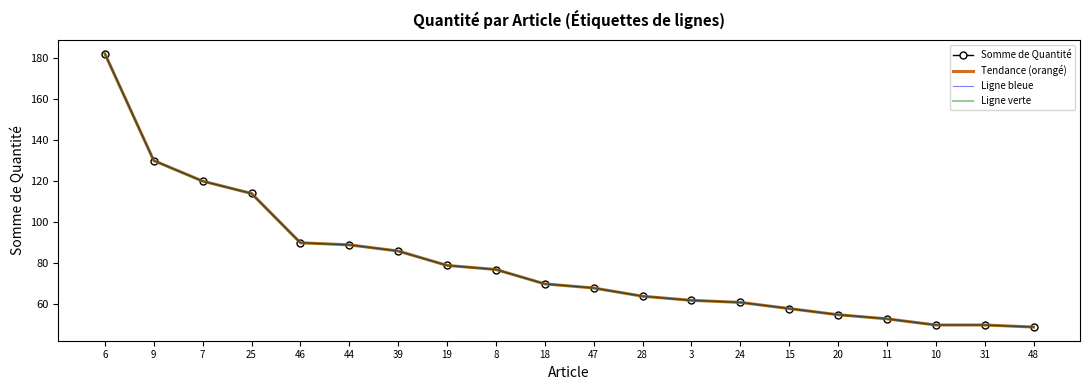

Is it true that Somme de Quantité equals 86 at 39?

True